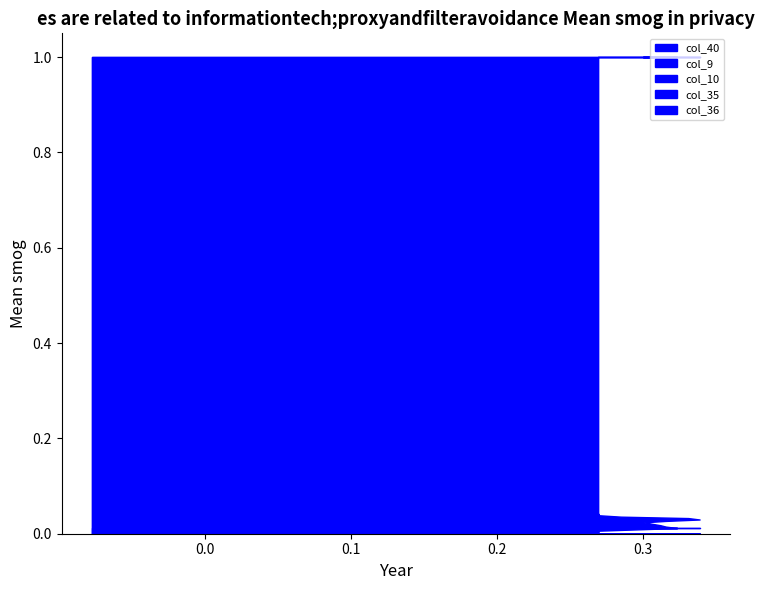

True or false: col_40 has more than 2 interior local peaks.

False